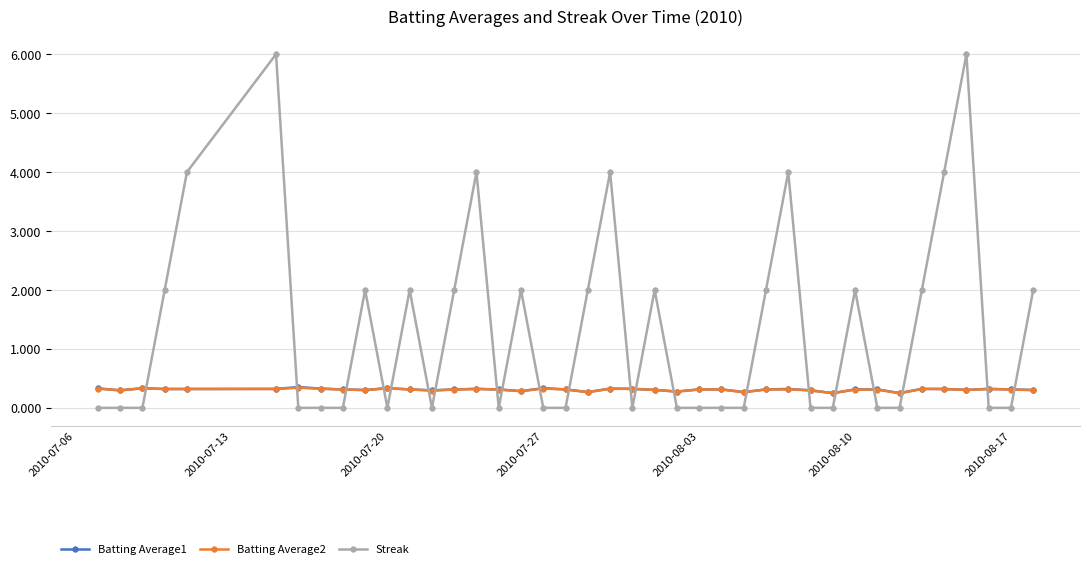

In Streak, how many points are higher than both neighbors (excluding endpoints)?

10